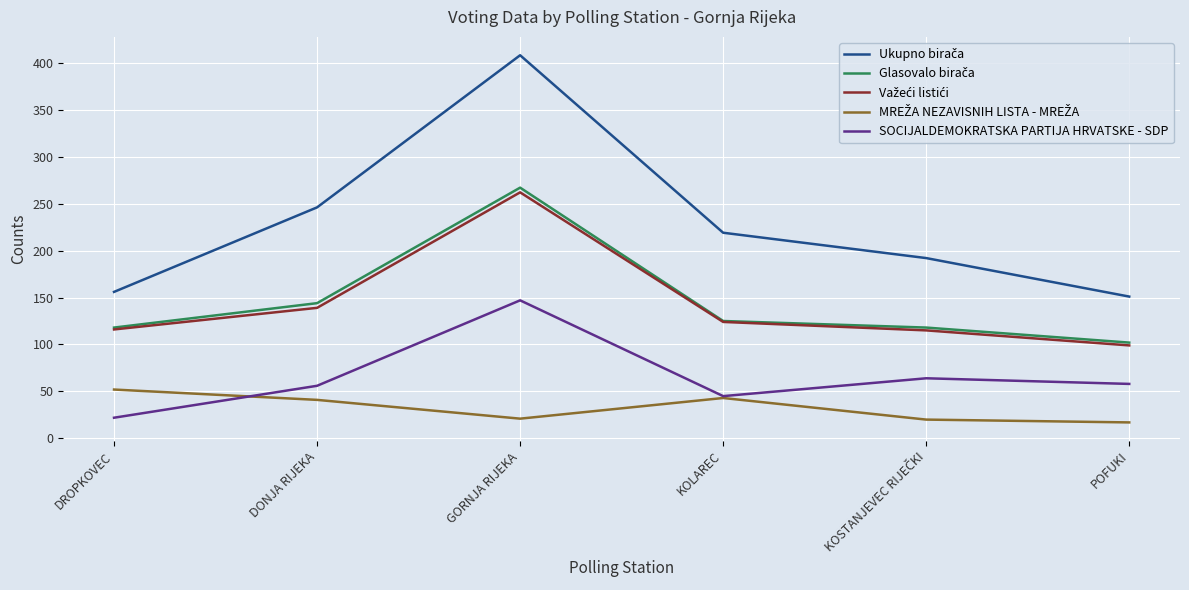

Which category has the highest value across all series?

GORNJA RIJEKA